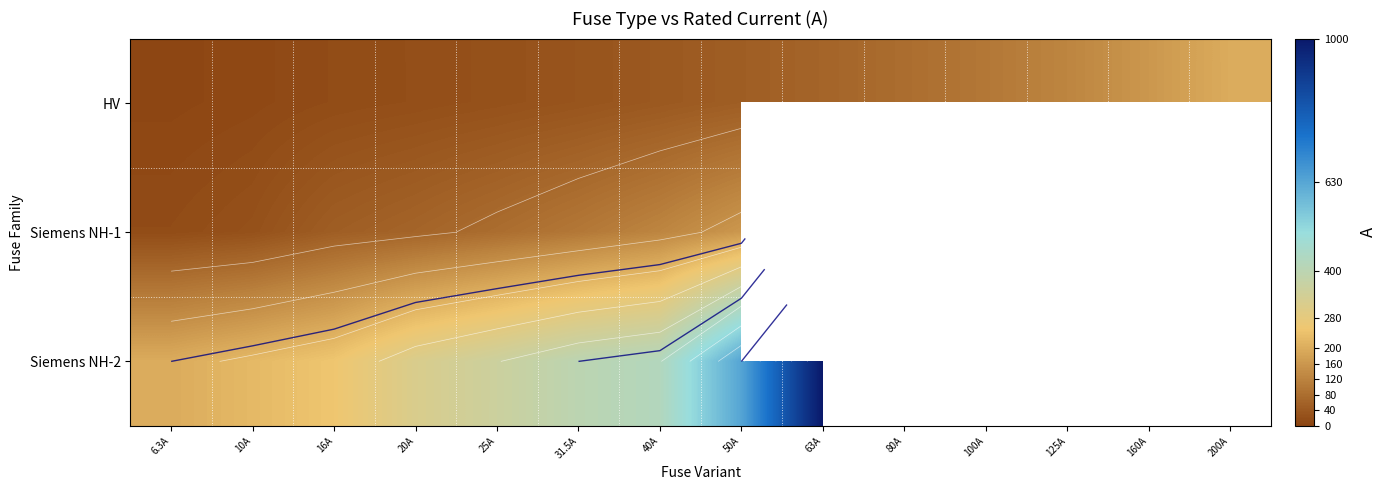

Is it true that HV equals 33.0 at 25A?

False